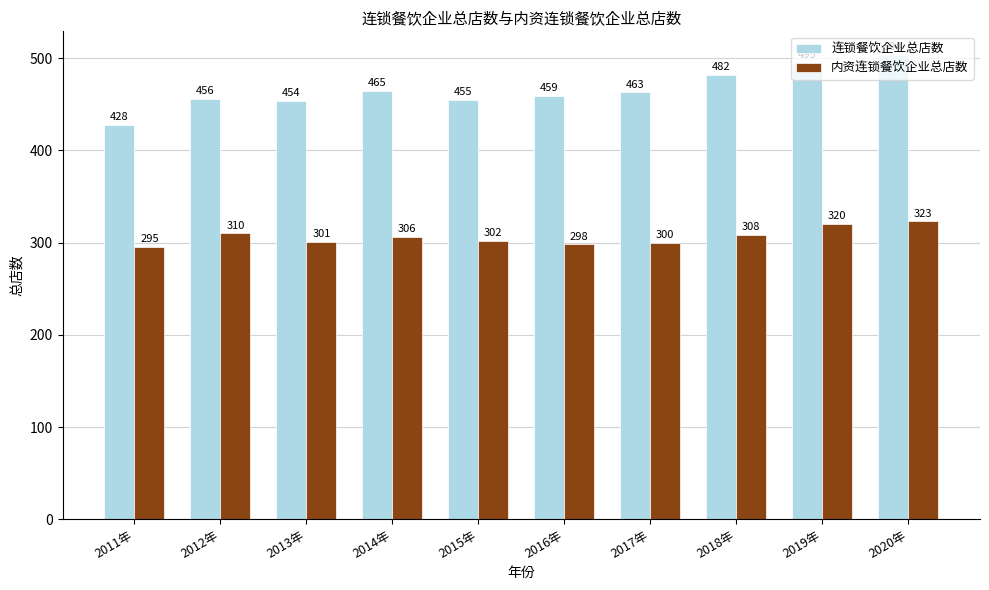

What are all the series names shown in the legend?

连锁餐饮企业总店数, 内资连锁餐饮企业总店数